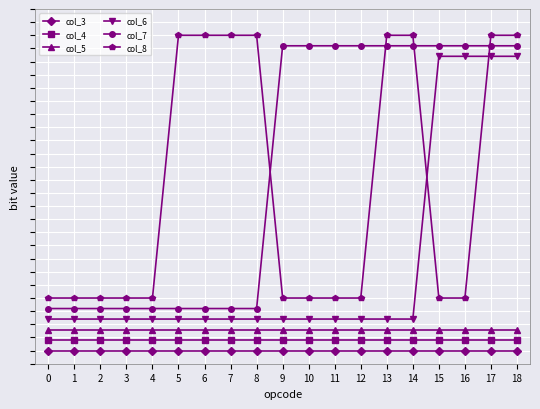

True or false: col_7 and col_3 intersect in this chart.

False